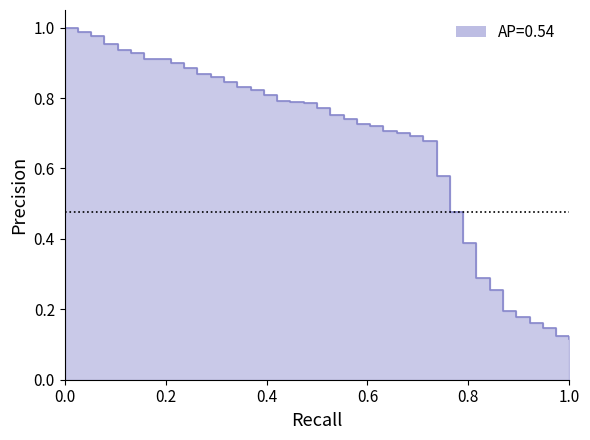

Reading left to right, transcribe all the data shown in this chart.

1.0	1.0	1.0	1.0	0.9	0.9	0.9	0.9	0.9	0.9	0.9	0.9	0.8	0.8	0.8	0.8	0.8	0.8	0.8	0.8	0.8	0.7	0.7	0.7	0.7	0.7	0.7	0.7	0.6	0.5	0.4	0.3	0.3	0.2	0.2	0.2	0.1	0.1	0.1